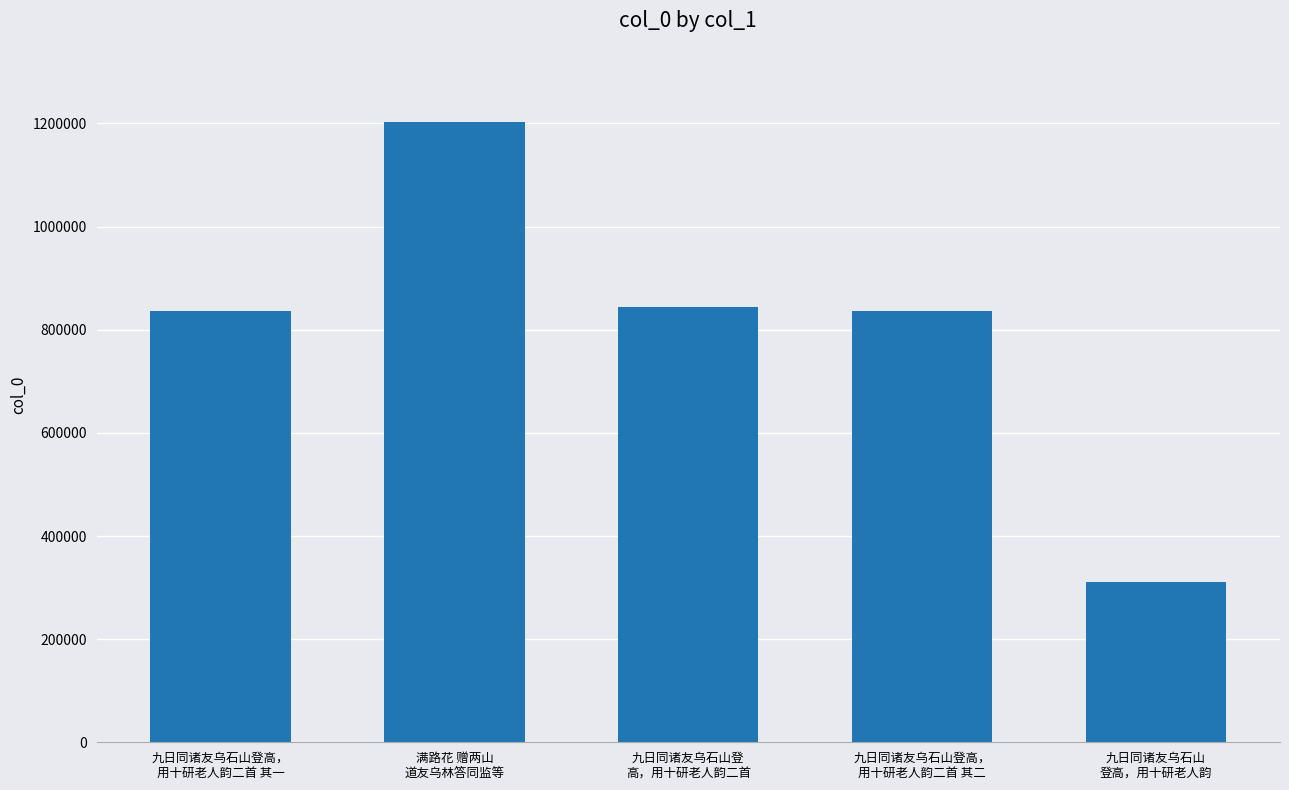

How many bars are there in total?

5